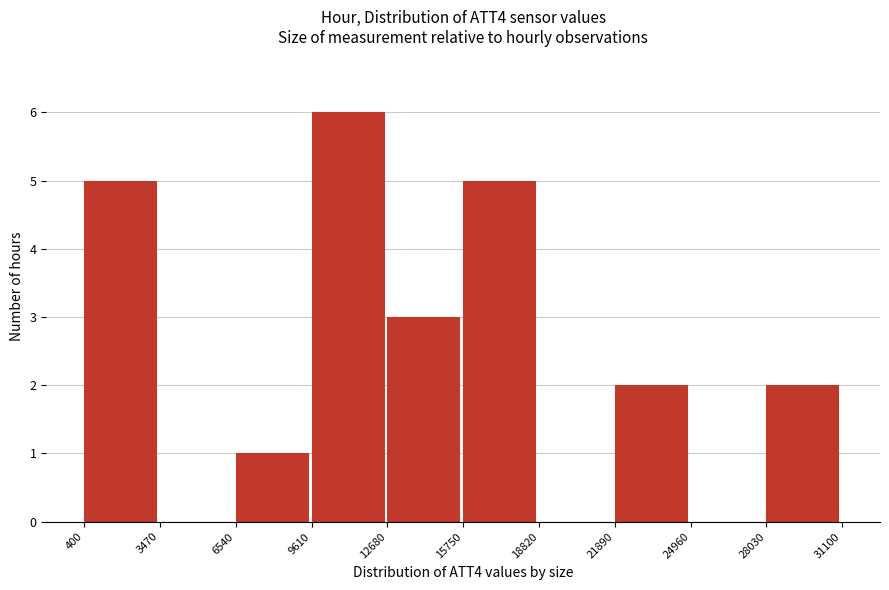

How tall is the bar that spans 9610 to 12680 on the x-axis? The values are not printed on the chart, so give them approximately, as read against the axis.

6